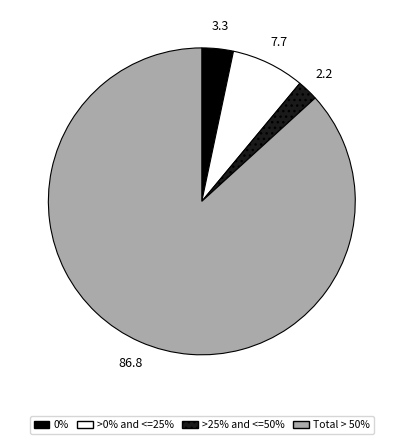

Do >0% and <=25% and 0% together represent more than half of the pie?

No